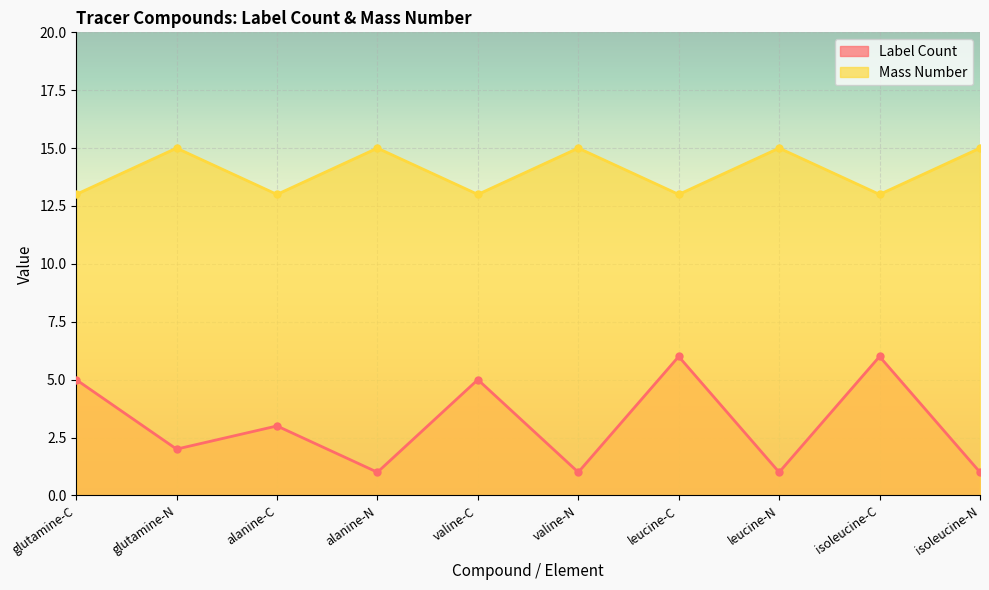

What position from the left is alanine-N?

4